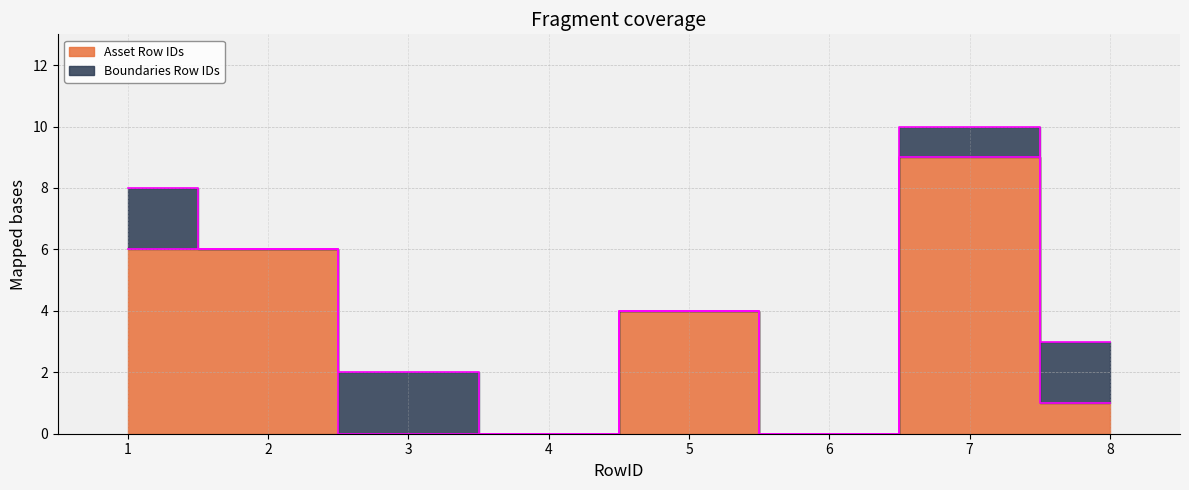

Where is the first local minimum?

6